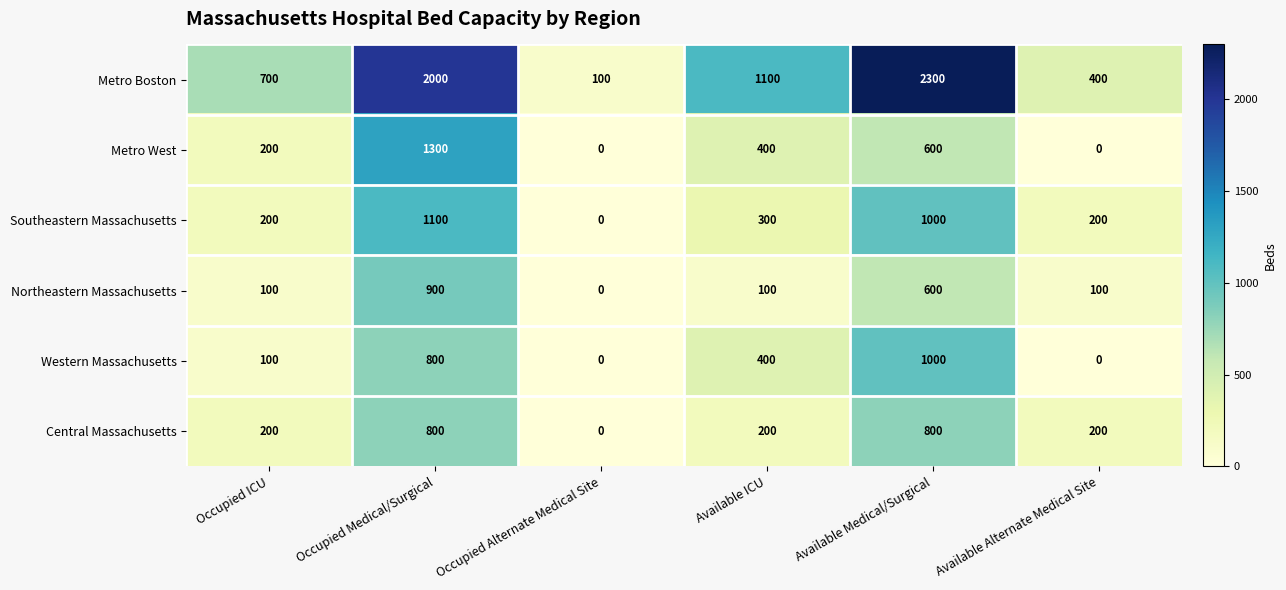

Which series has the largest total across all categories?

Metro Boston